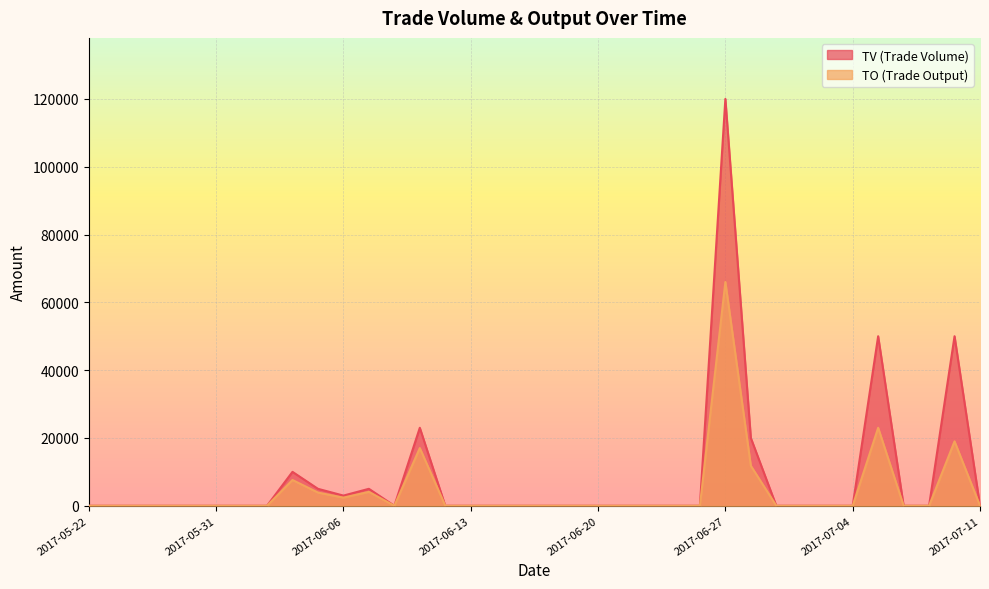

Where is the first local minimum for TO?

2017-06-06